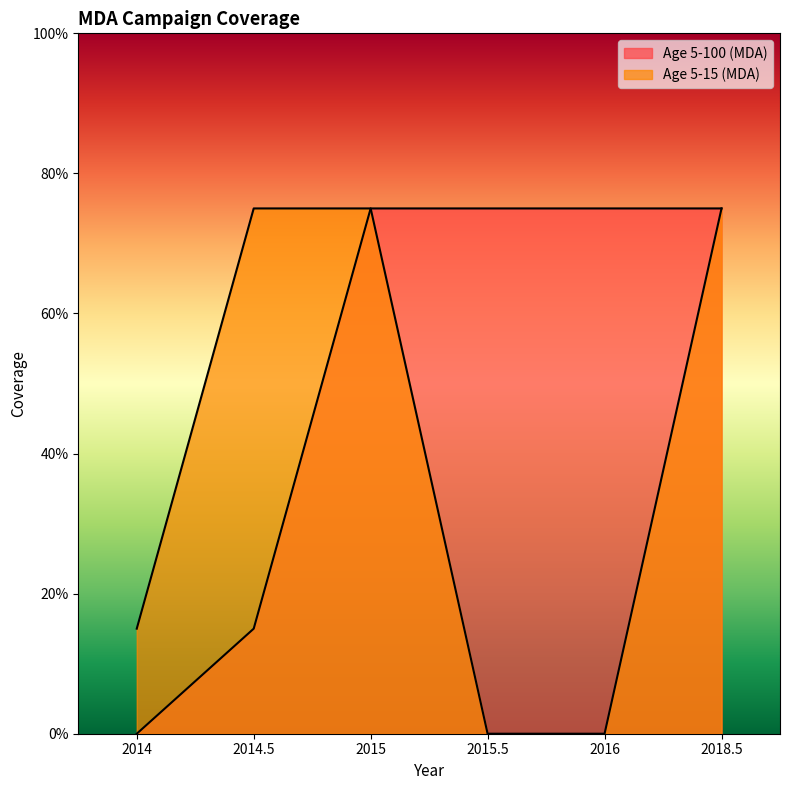

True or false: Age 5-15 (MDA) has a value of 1.0 at 2014.5.

False